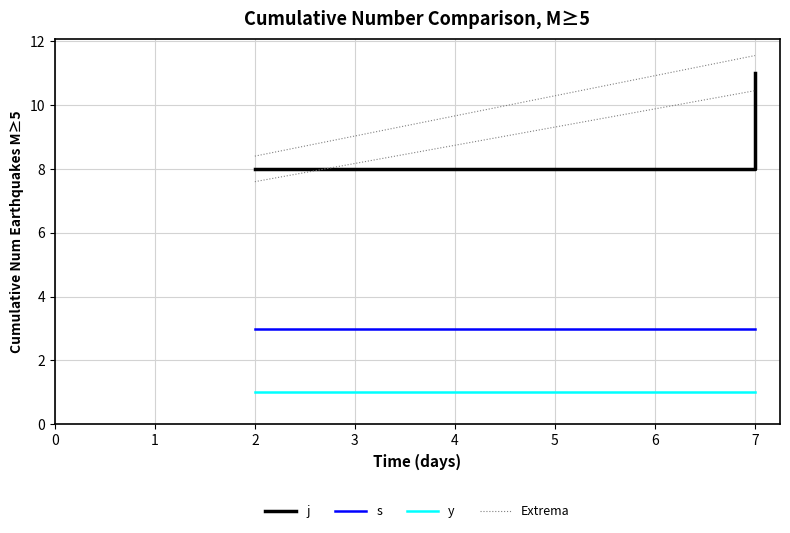

Is the value of Extrema at 7 greater than the value of s at 7?

Yes